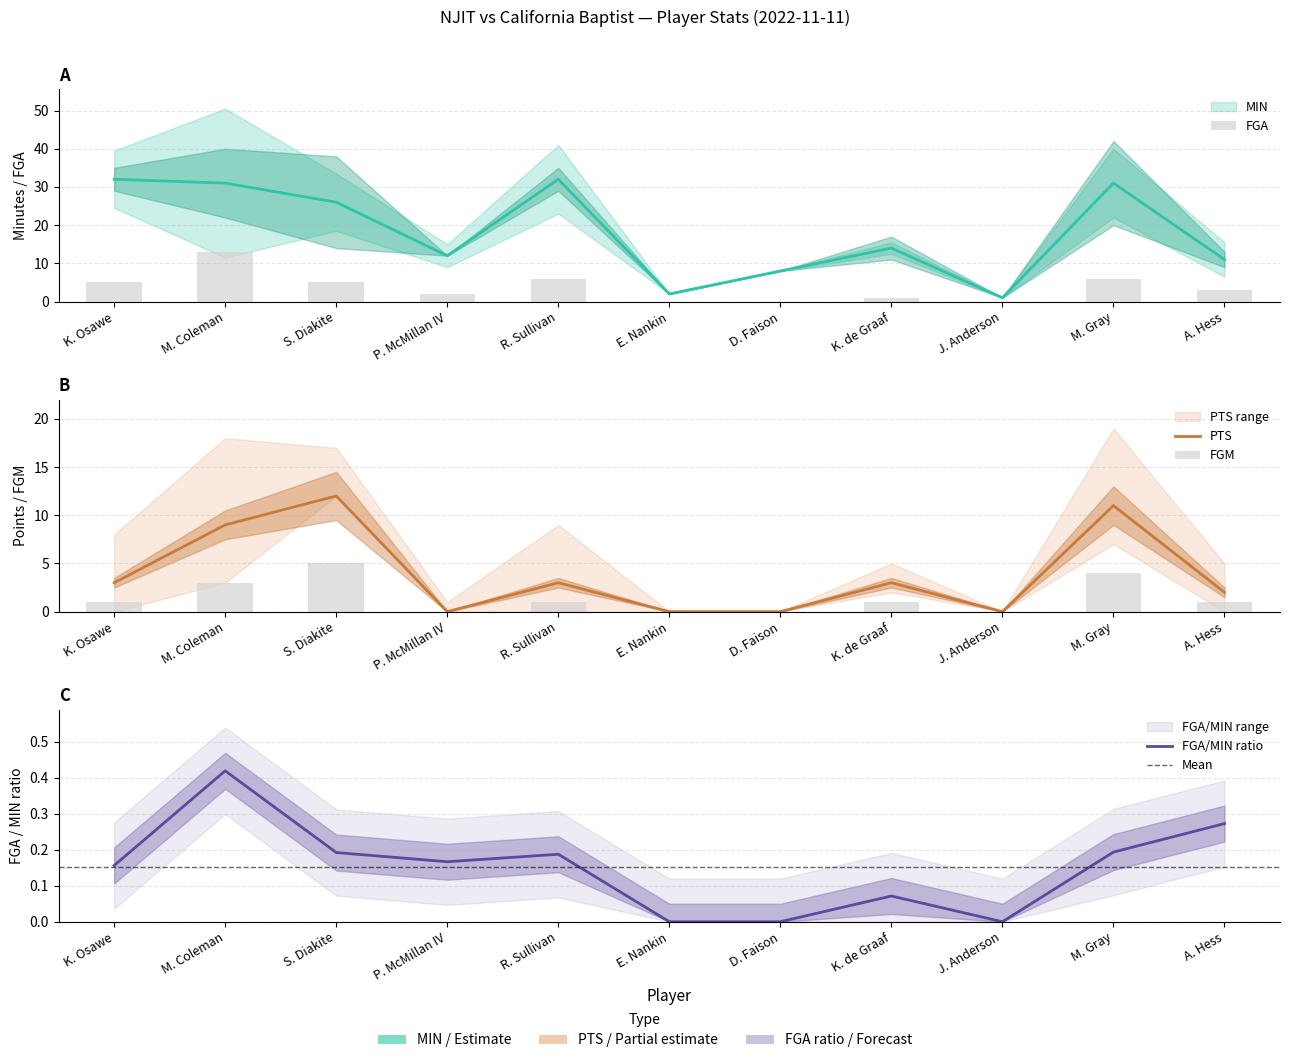

Rank the series by their maximum value, from lowest to highest.

FGM, PTS, FGA, MIN